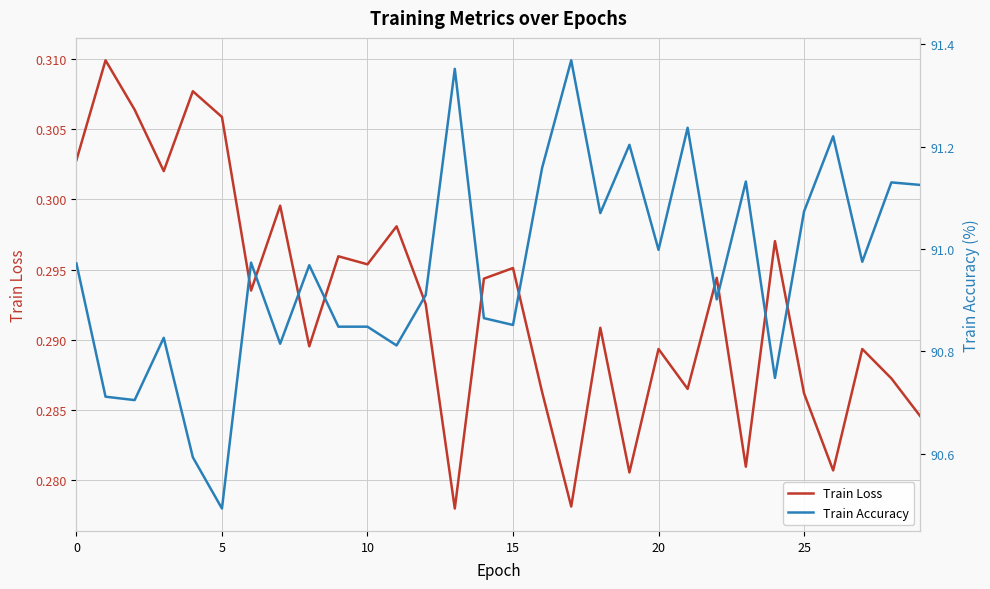

What is the label of the 27th point from the left?

26